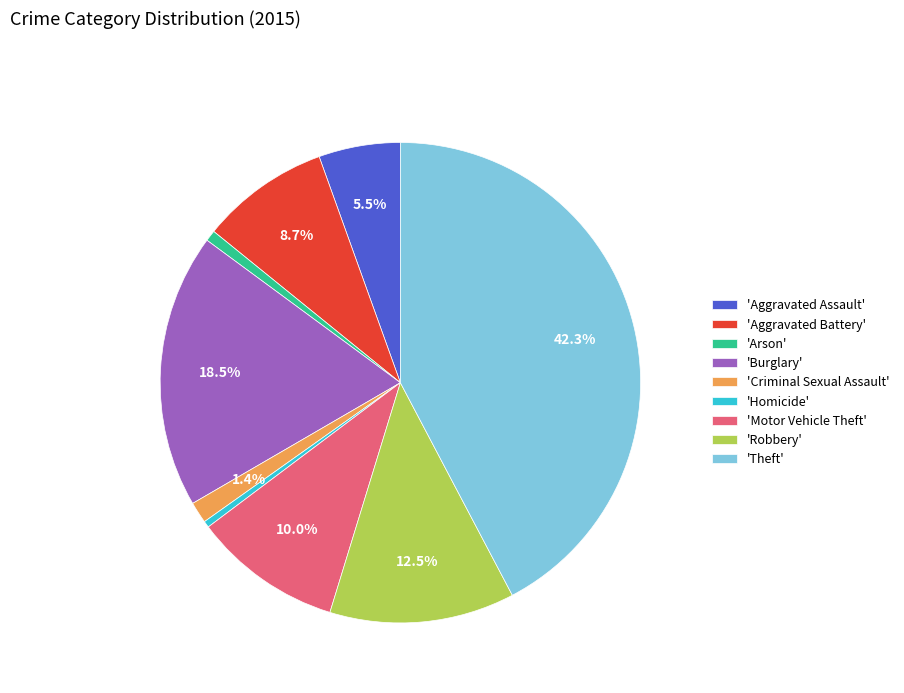

Which category has the biggest portion of the pie?

'Theft'